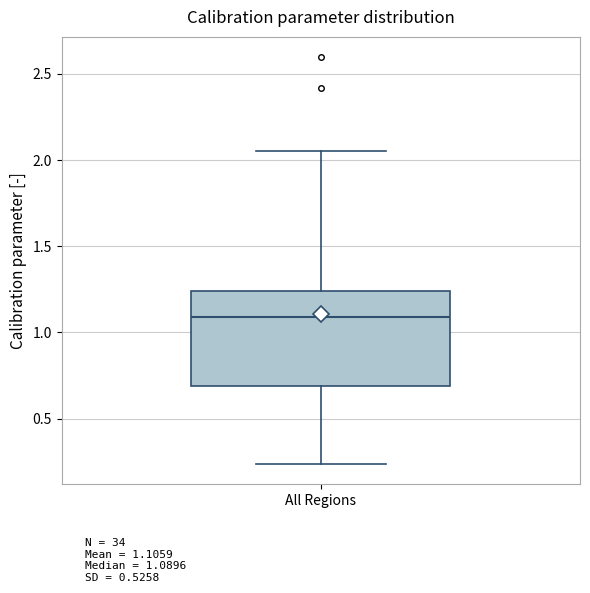

Where does the lower whisker of the box for All Regions end on the y-axis? The values are not printed on the chart, so give them approximately, as read against the axis.

0.25